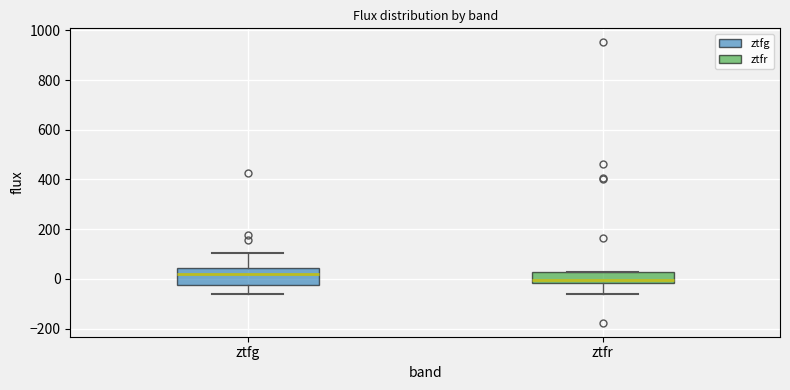

Reading left to right, read every box against the y-axis: the position of its median line, the range the box covers, and the ends of its whiskers. The values are not printed on the chart, so give them approximately, as read against the axis.

ztfg: median 20, box -20 to 40, whiskers -60 to 100
ztfr: median 0, box -20 to 20, whiskers -60 to 20